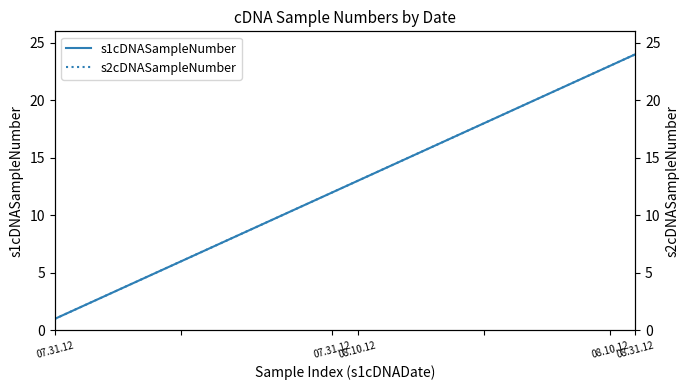

True or false: s2cDNASampleNumber has more than 2 points higher than both neighbors.

False